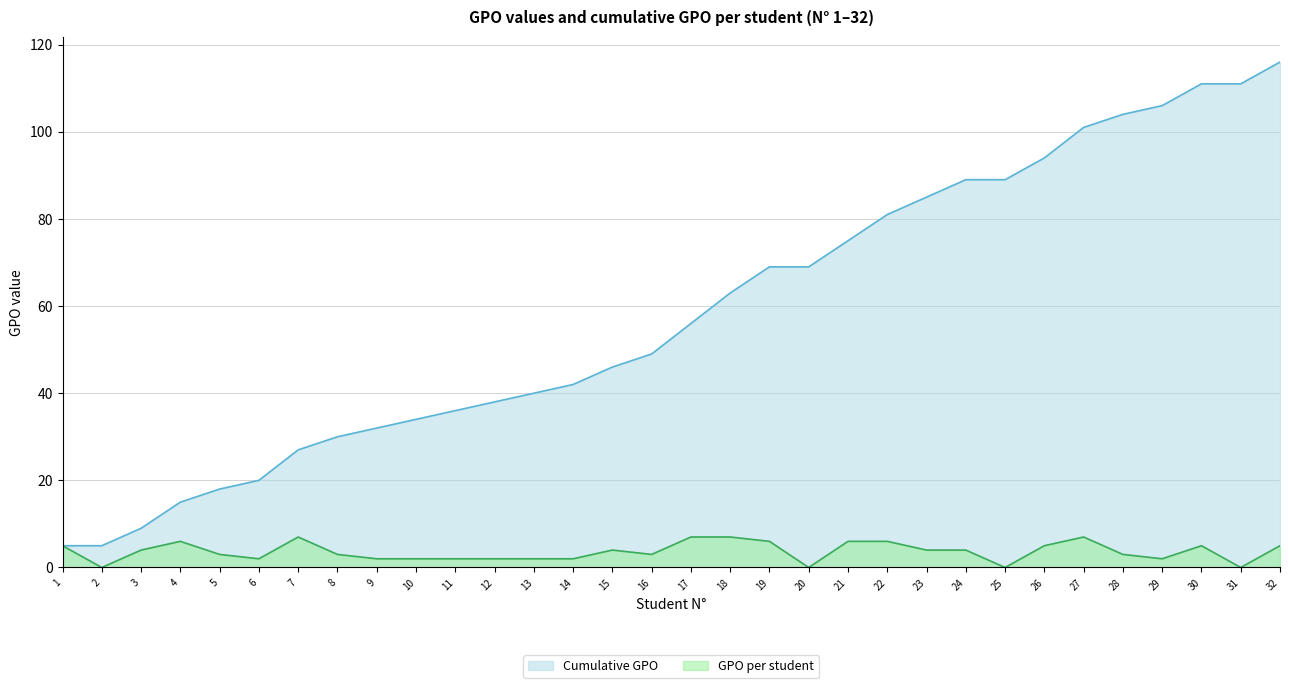

List the labels in order of GPO cumulative value, largest first.

32, 30, 31, 29, 28, 27, 26, 24, 25, 23, 22, 21, 19, 20, 18, 17, 16, 15, 14, 13, 12, 11, 10, 9, 8, 7, 6, 5, 4, 3, 1, 2